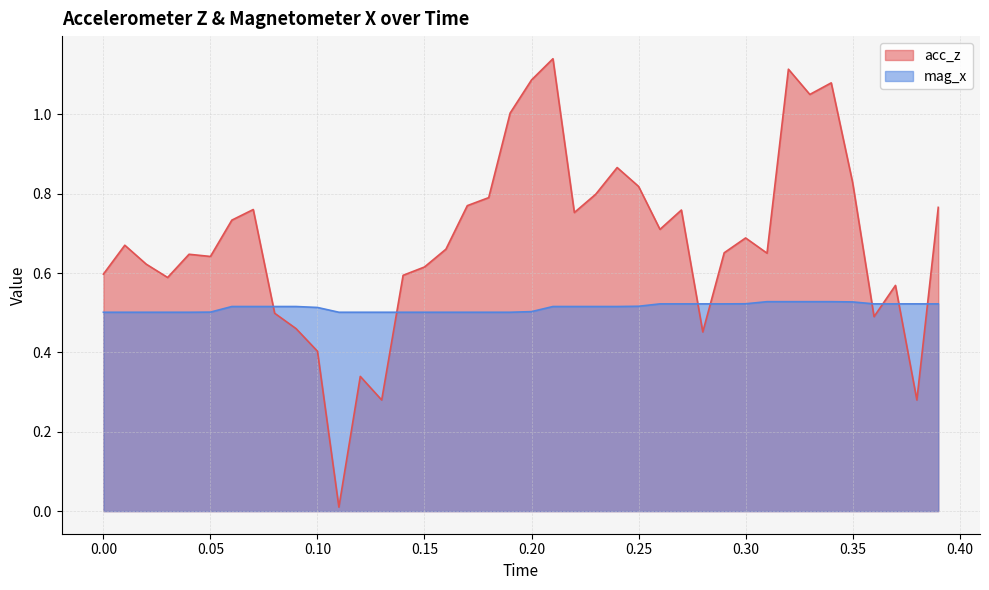

The value of acc_z at 0.35 is 1.4. True or false?

False